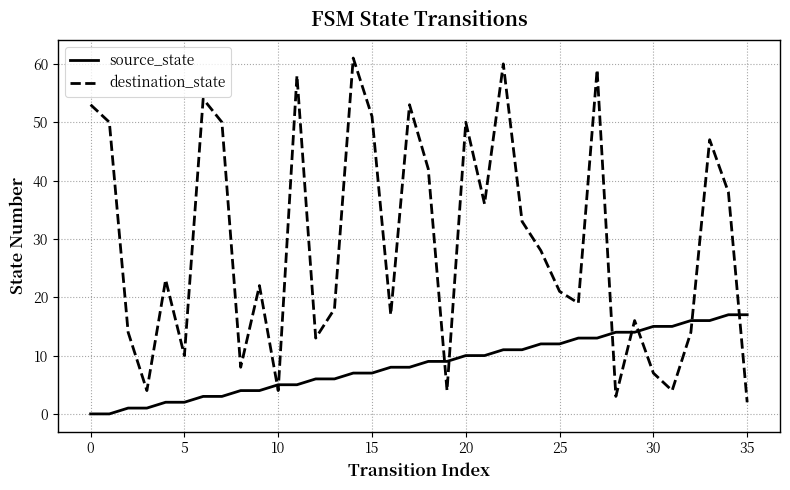

List the series in order of their overall mean, highest first.

destination_state, source_state